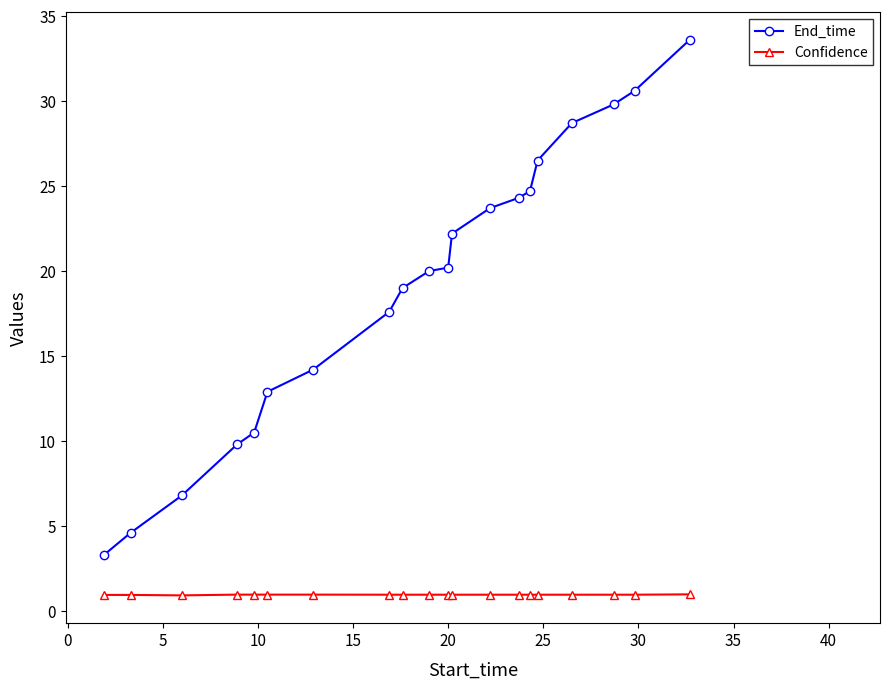

True or false: Confidence and End_time cross at least once.

False